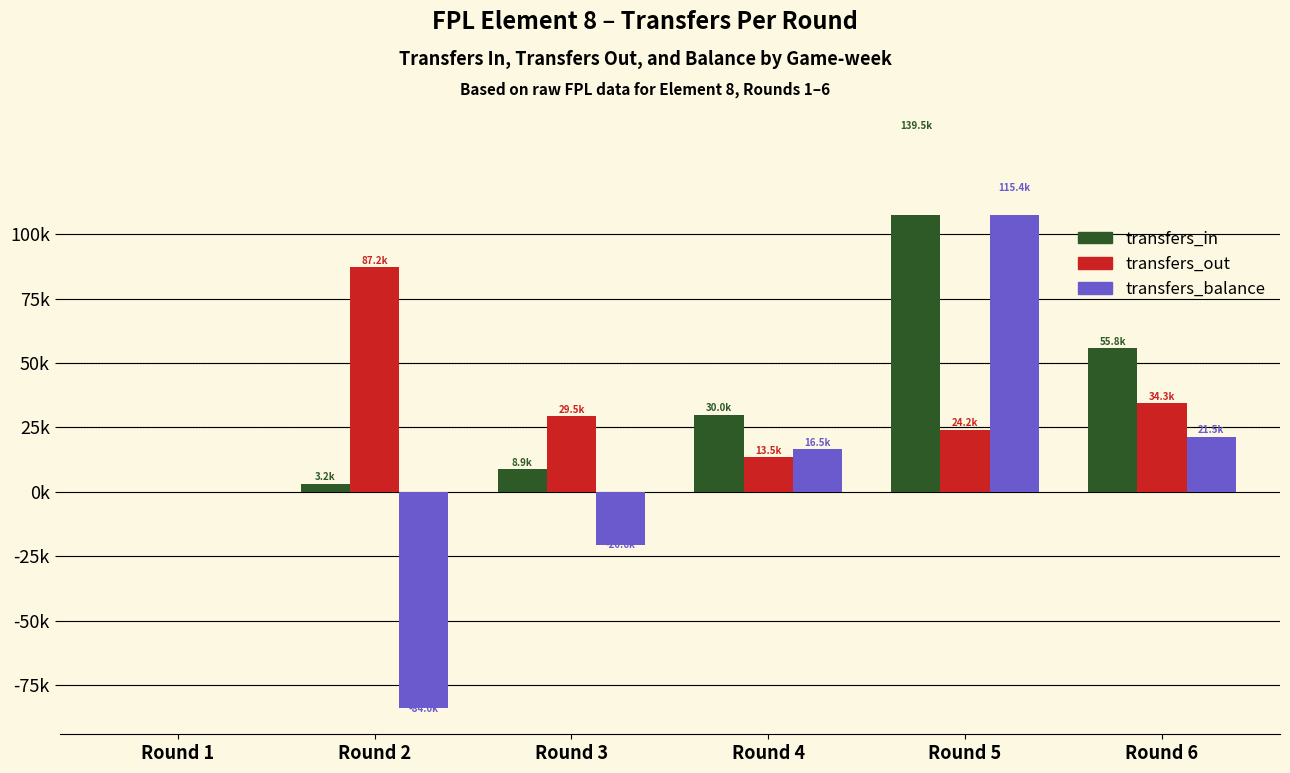

How many positive values does the transfers_out series have?

5